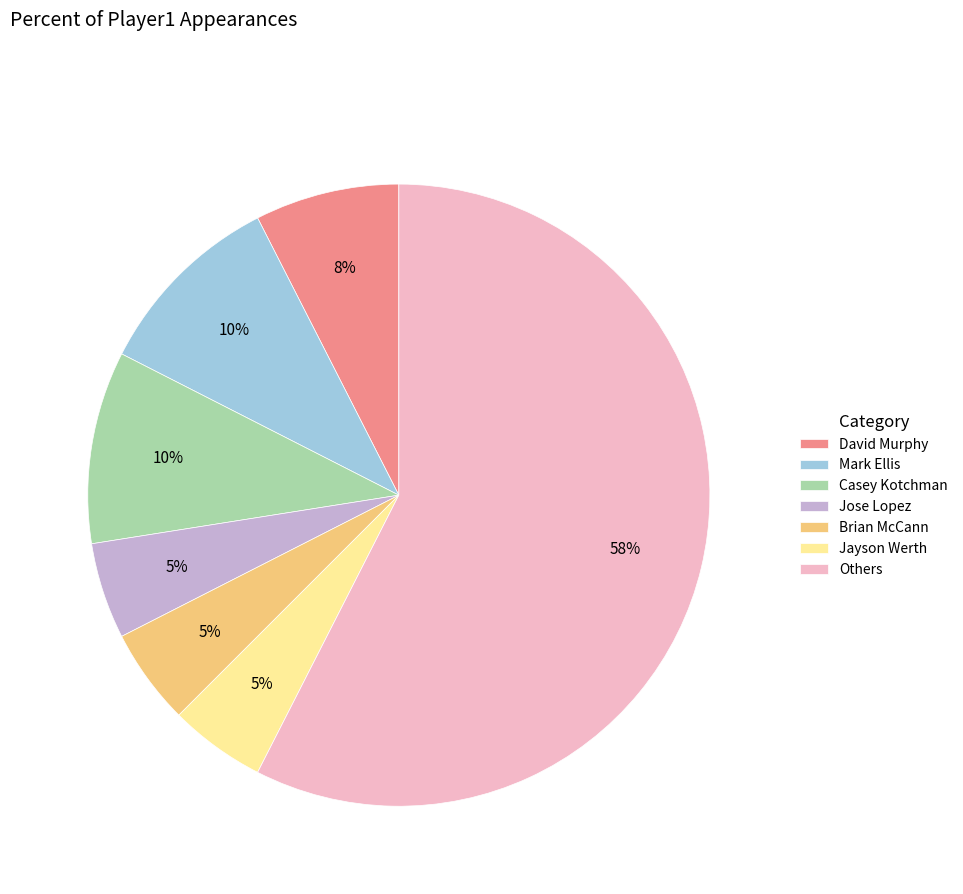

Does any single category account for the majority?

Yes